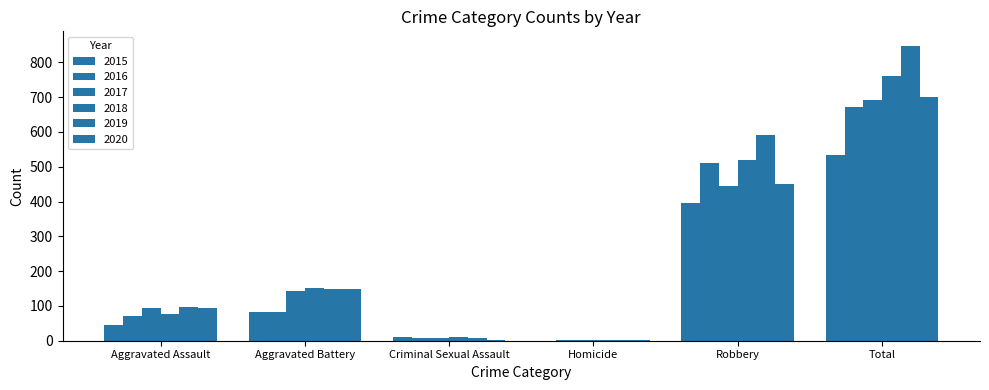

Are the bars grouped side by side (vs. stacked)?

Yes